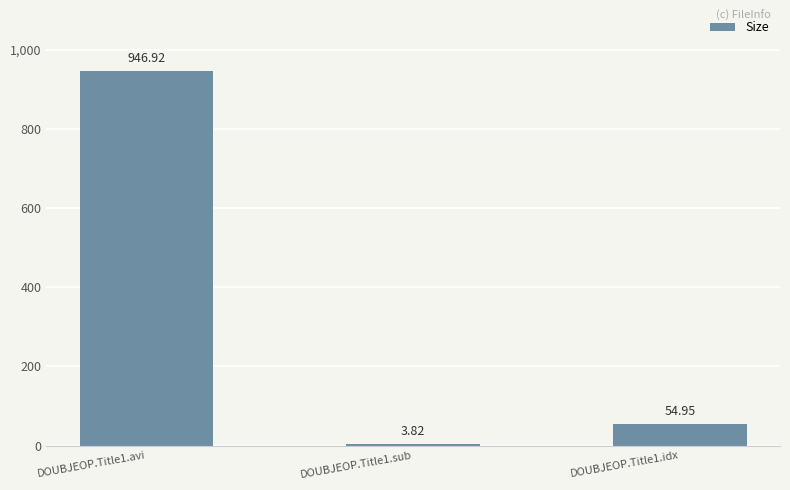

Which has a higher value, DOUBJEOP.Title1.avi or DOUBJEOP.Title1.sub?

DOUBJEOP.Title1.avi